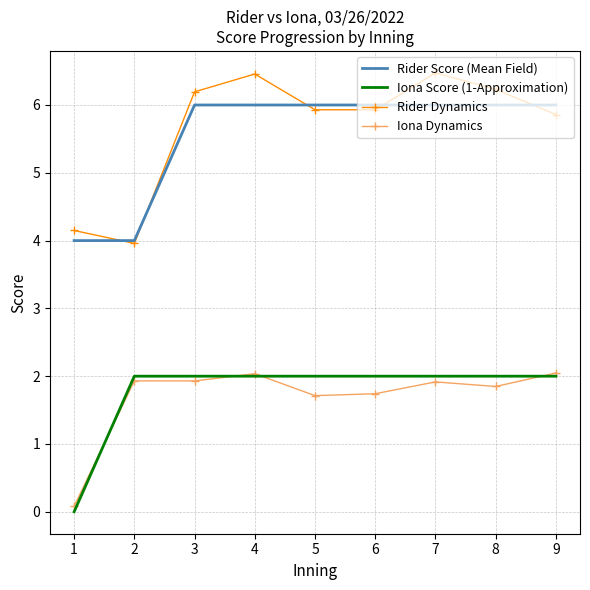

True or false: Iona Dynamics has a value of 3.2 at 2.

False